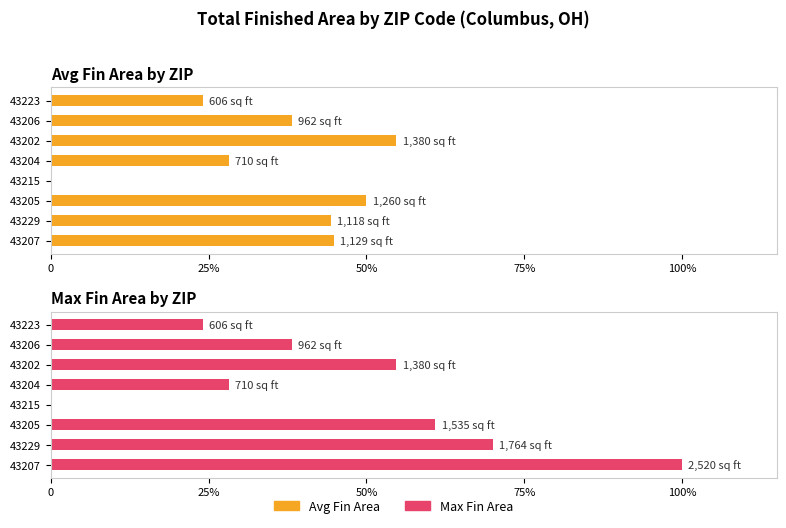

Which series has the widest spread of values?

Max Fin Area